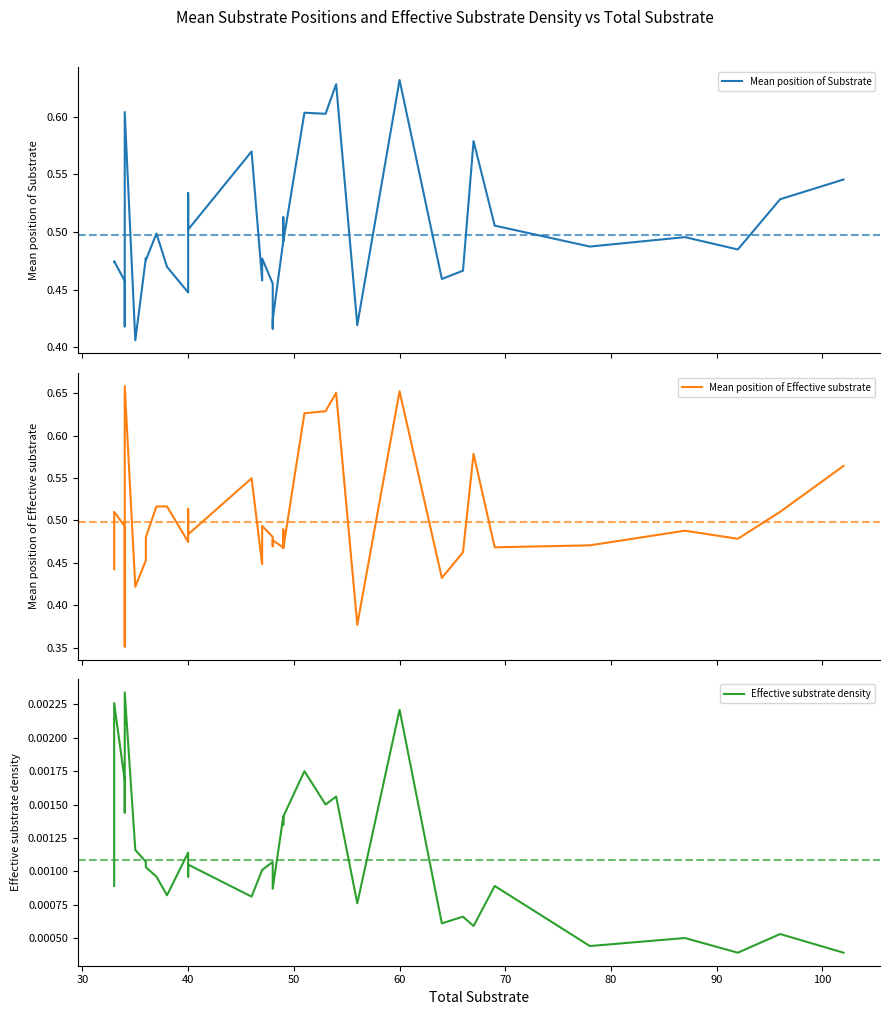

Reading right to left, extract all data points from this chart.

Mean position of Substrate: 0.5	0.5	0.5	0.5	0.5	0.5	0.5	0.6	0.5	0.5	0.6	0.4	0.4	0.6	0.6	0.6	0.5	0.5	0.5	0.4	0.4	0.5	0.5	0.5	0.6	0.5	0.5	0.4	0.5	0.5	0.5	0.5	0.5	0.4	0.6	0.5	0.4	0.5	0.5	0.5
Mean position of Effective substrate: 0.6	0.5	0.5	0.5	0.5	0.5	0.5	0.6	0.5	0.4	0.7	0.4	0.4	0.7	0.6	0.6	0.5	0.5	0.5	0.5	0.5	0.5	0.5	0.4	0.5	0.5	0.5	0.5	0.5	0.5	0.5	0.5	0.5	0.4	0.7	0.5	0.4	0.5	0.5	0.4
Effective substrate density: 0.0	0.0	0.0	0.0	0.0	0.0	0.0	0.0	0.0	0.0	0.0	0.0	0.0	0.0	0.0	0.0	0.0	0.0	0.0	0.0	0.0	0.0	0.0	0.0	0.0	0.0	0.0	0.0	0.0	0.0	0.0	0.0	0.0	0.0	0.0	0.0	0.0	0.0	0.0	0.0